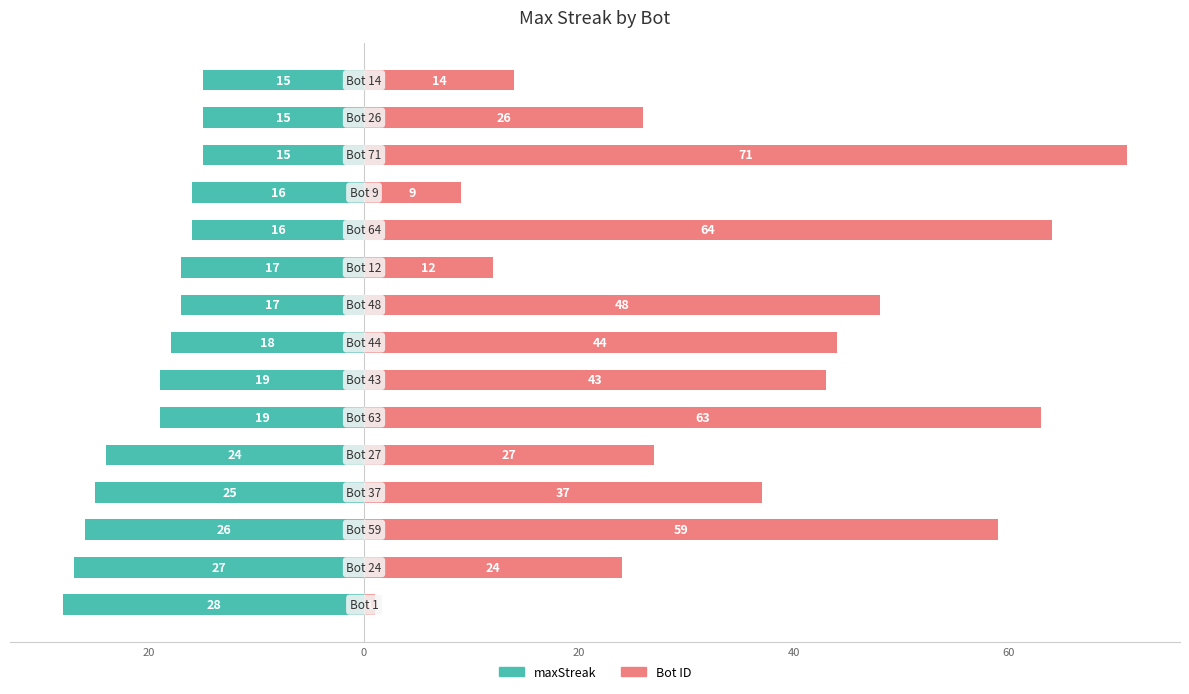

List the series in order of their peak value, highest first.

Bot, maxStreak